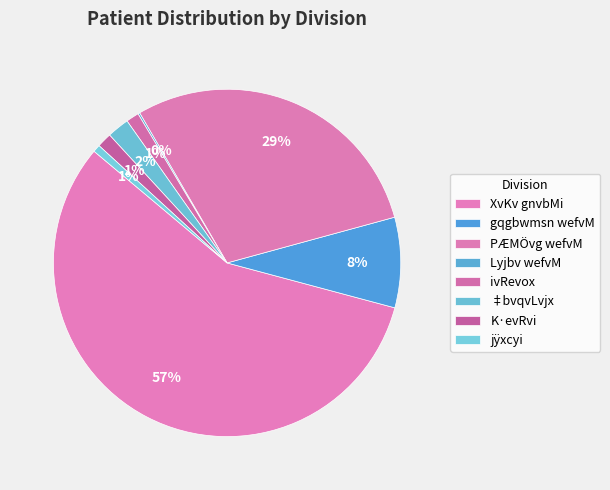

Do ivRevox and XvKv gnvbMi together represent more than half of the pie?

Yes